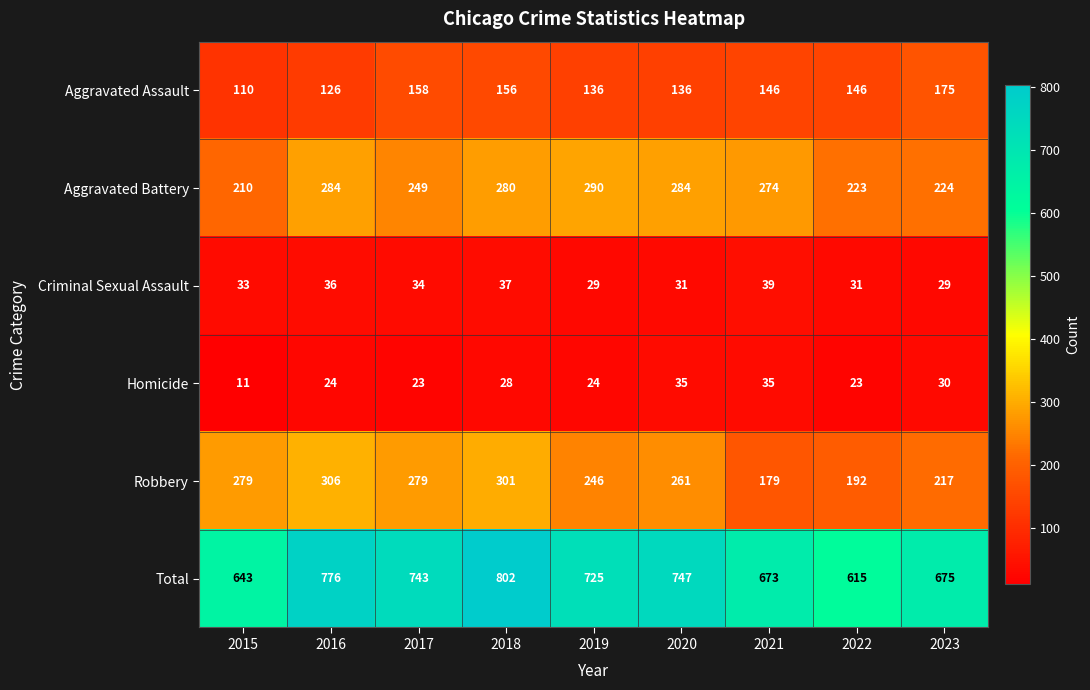

How many data points does each series have?

9